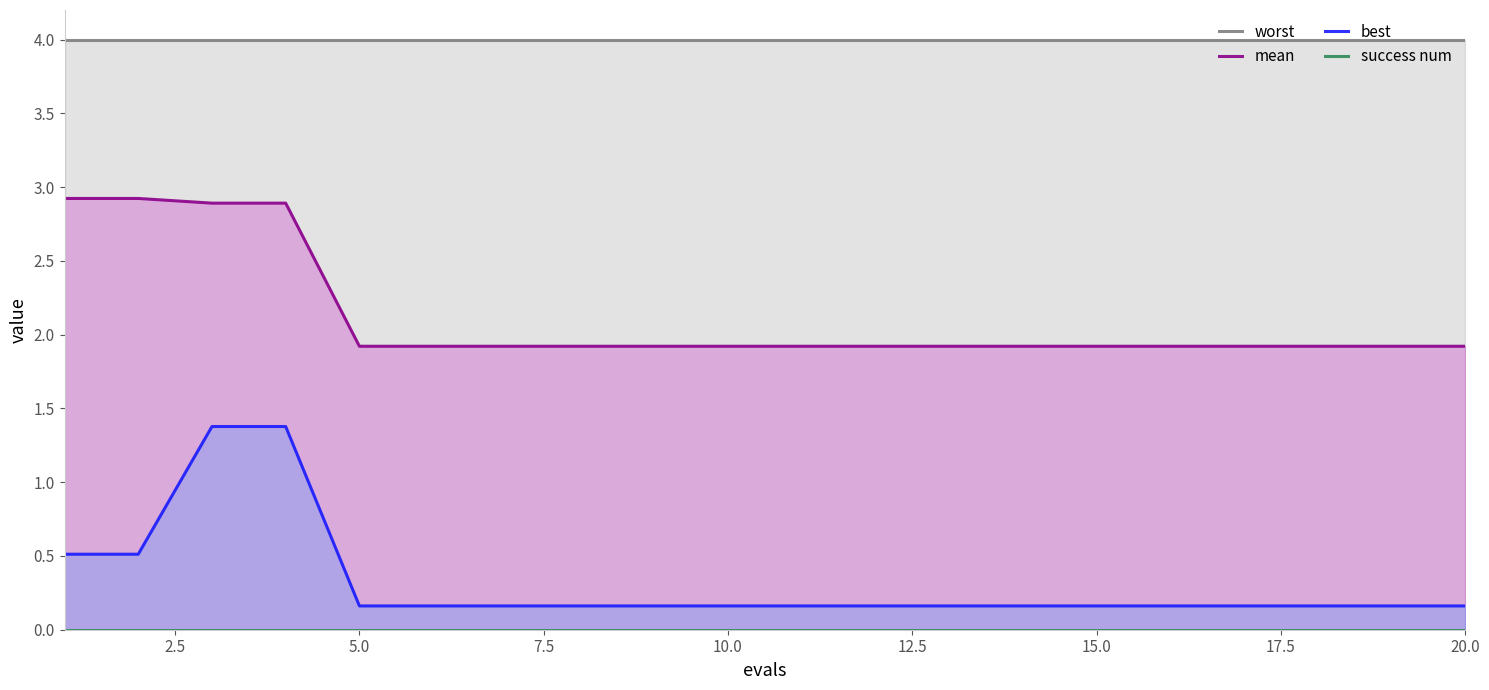

True or false: best and mean intersect in this chart.

False